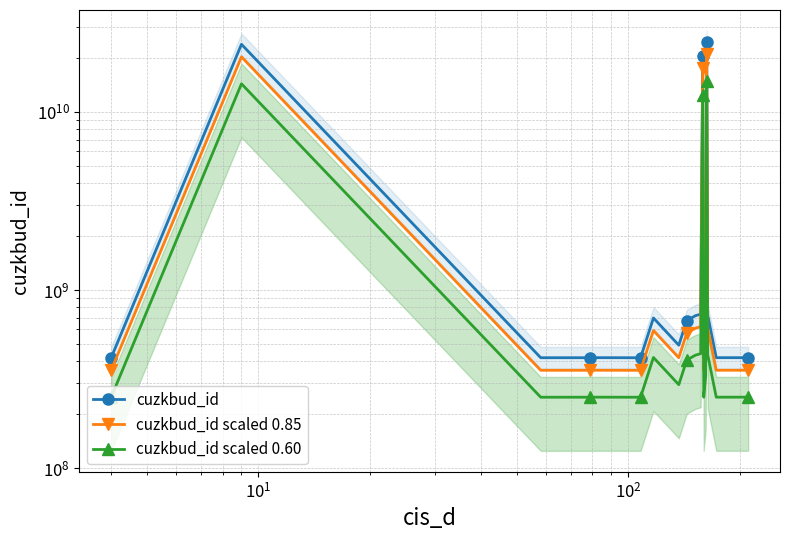

How many lines are shown in the chart?

3